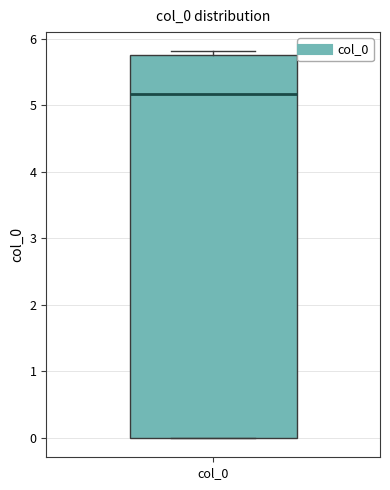

Where is the lower edge of the box for col_0 on the y-axis? The values are not printed on the chart, so give them approximately, as read against the axis.

0.0